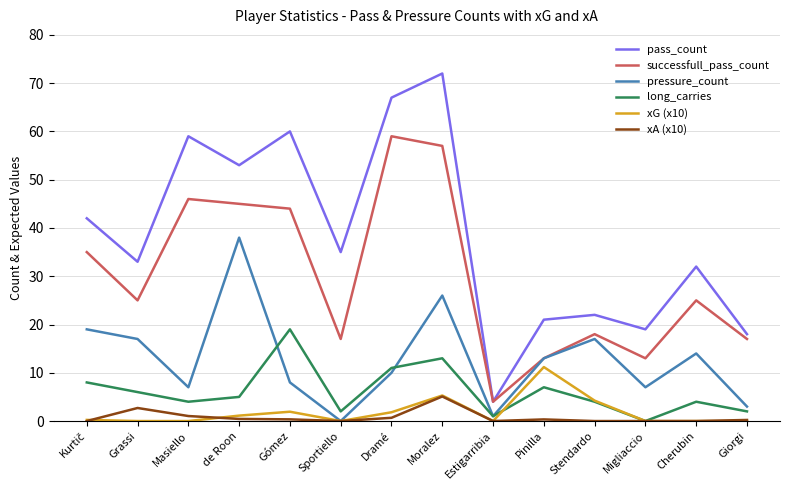

True or false: xA (x10) has more than 1 points higher than both neighbors.

True